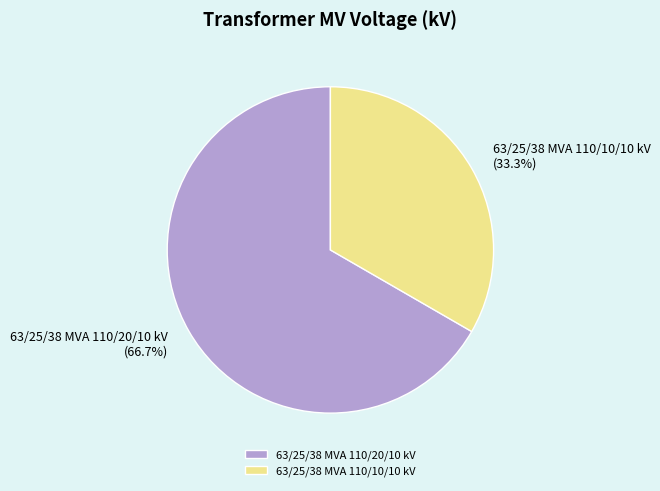

What is the total percentage of 63/25/38 MVA 110/10/10 kV and 63/25/38 MVA 110/20/10 kV?

100.0%